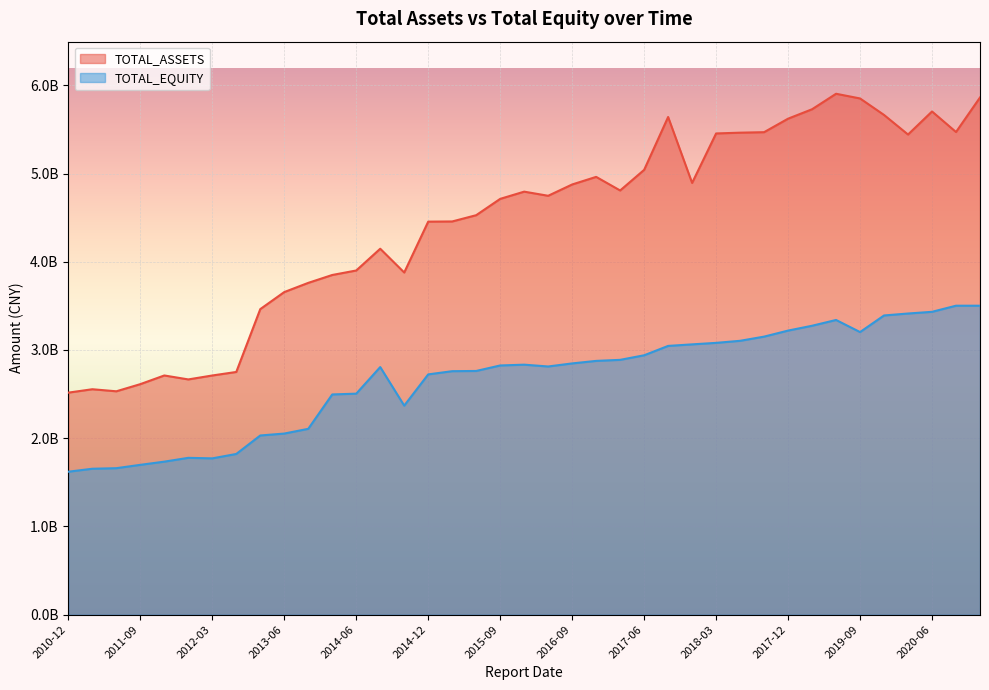

List the series in order of their overall mean, lowest first.

TOTAL_EQUITY, TOTAL_ASSETS